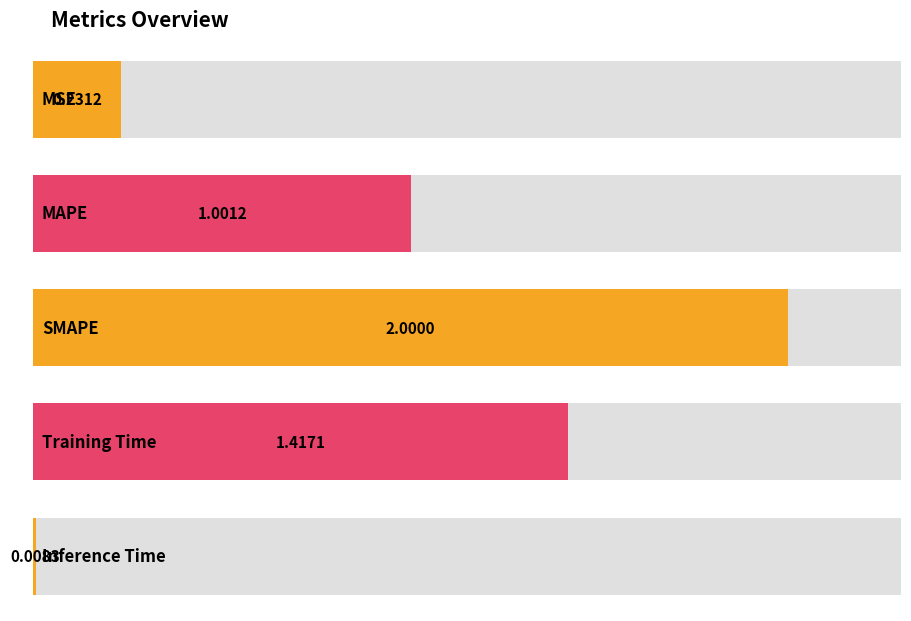

List the labels in order of value, smallest first.

Inference Time, MSE, MAPE, Training Time, SMAPE